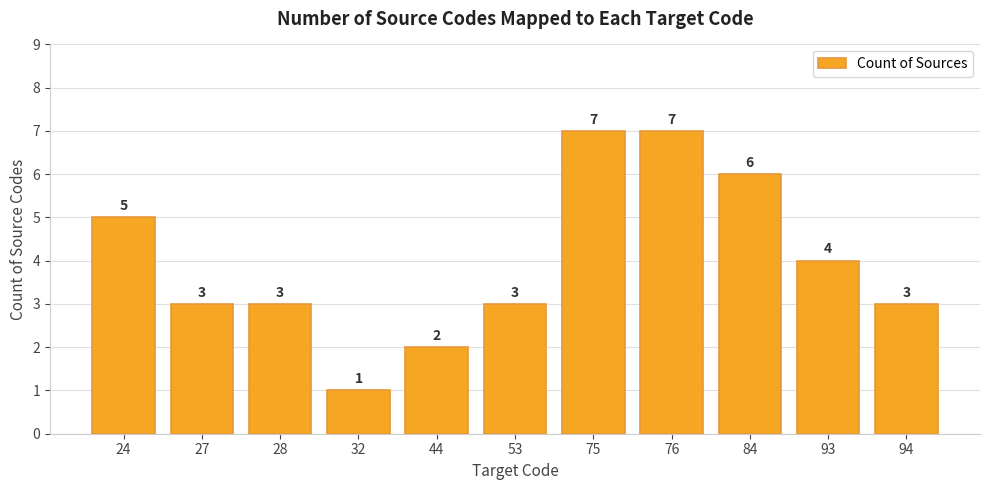

True or false: the data shows 3 at 27.

True